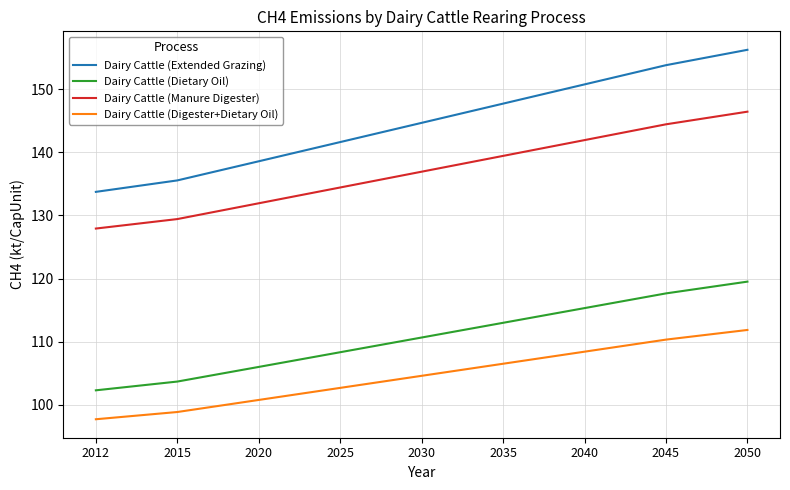

Between 2015 and 2050, which series saw the biggest shift?

Dairy Cattle (Extended Grazing)